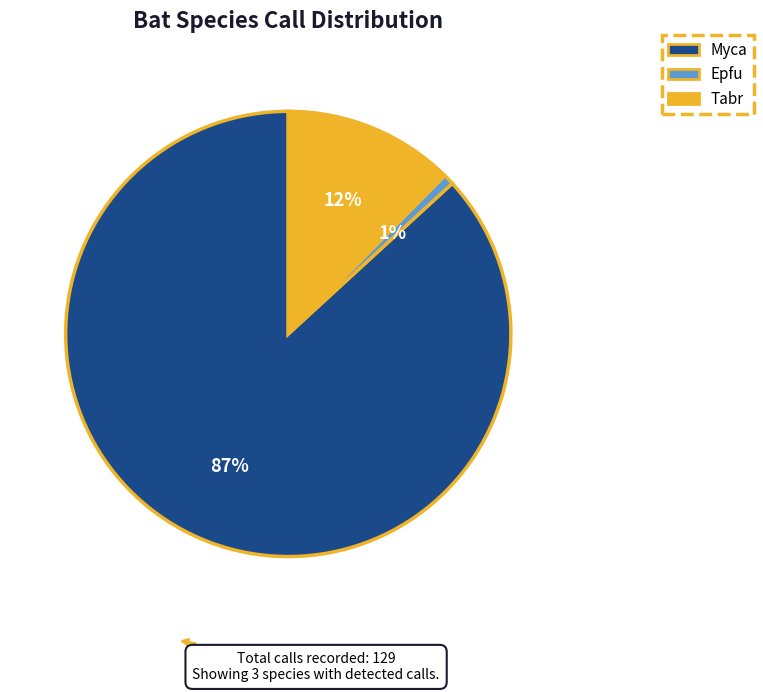

To the nearest percent, what percentage of the pie is Tabr?

12%